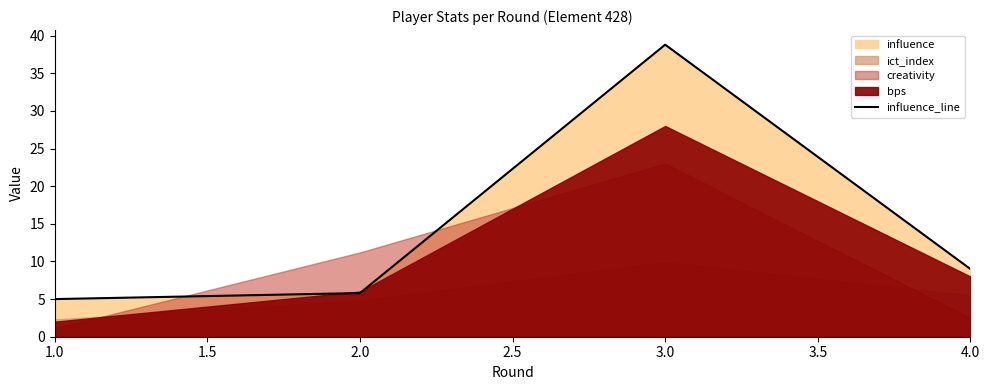

True or false: influence_line has more than 1 points higher than both neighbors.

False